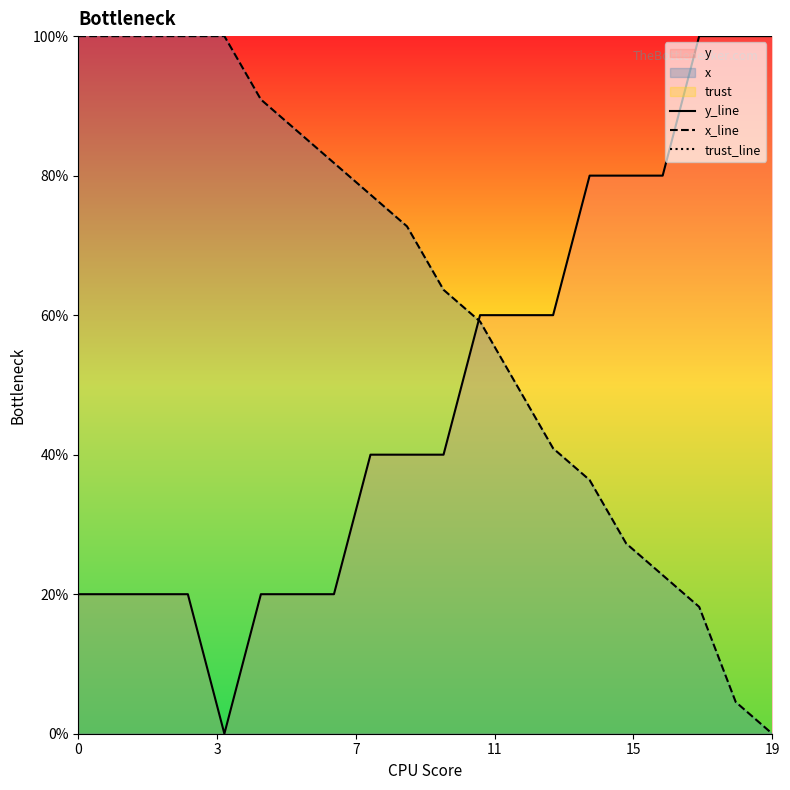

What is the maximum value for y_line?

100.0